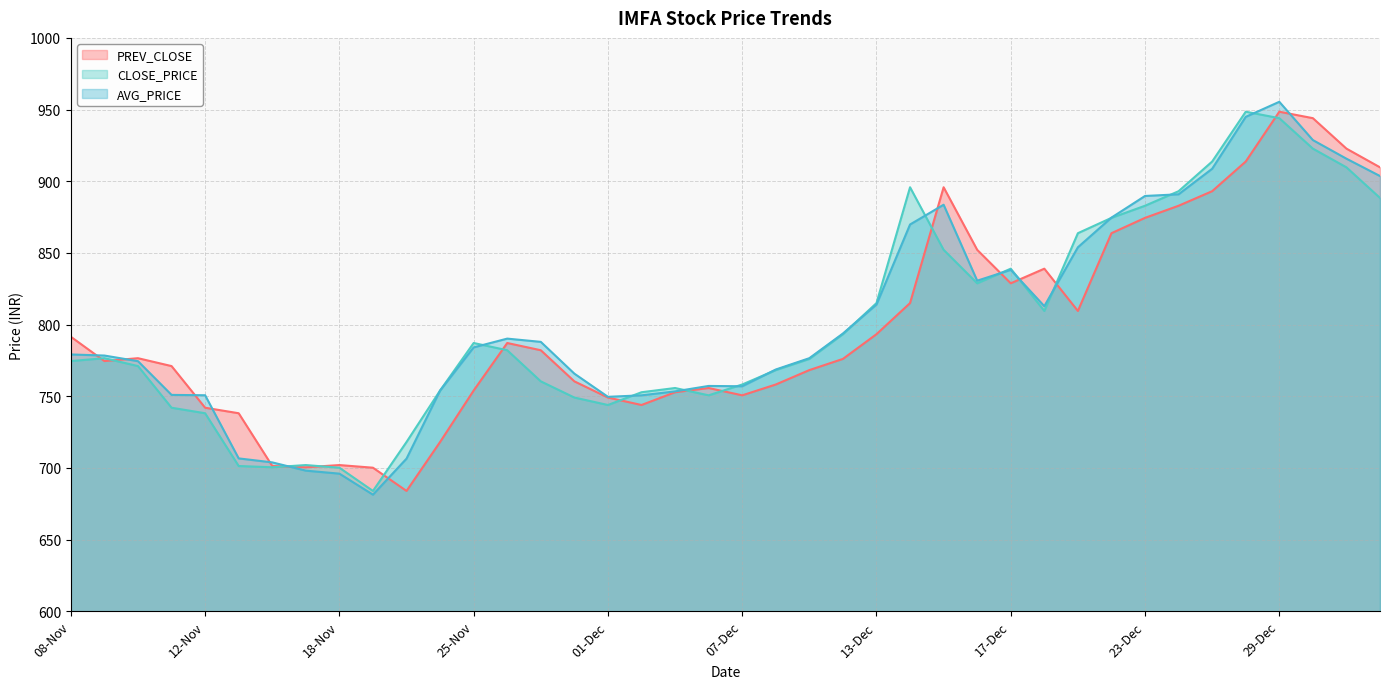

What position from the left is 20-Dec?

30